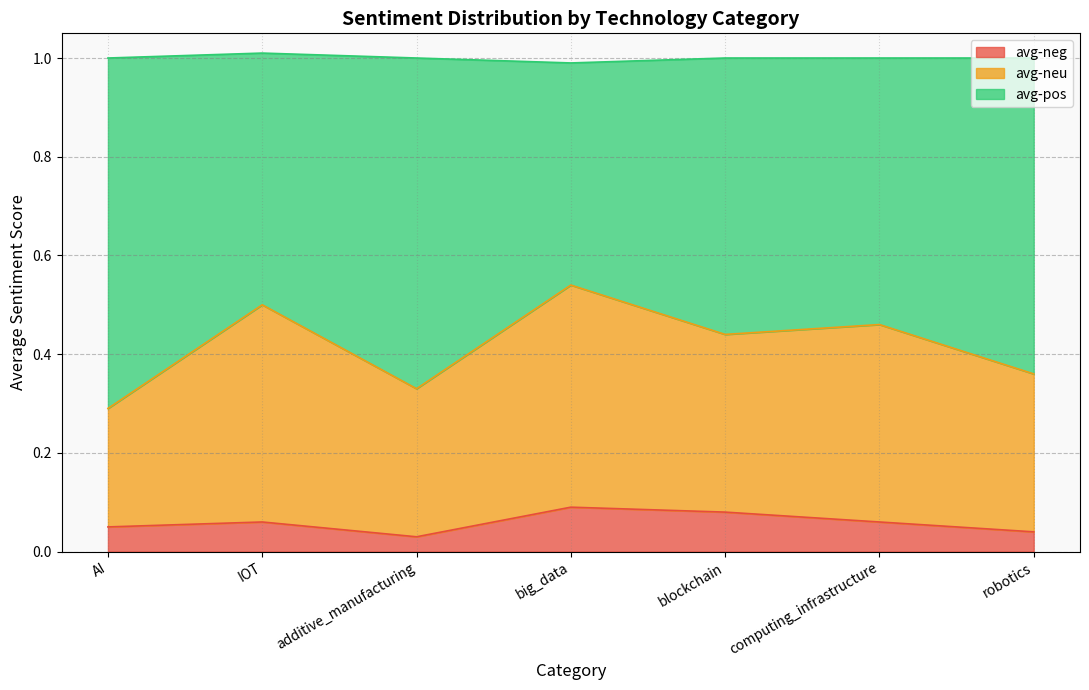

The value of avg-neg at big_data is 0.1. True or false?

True